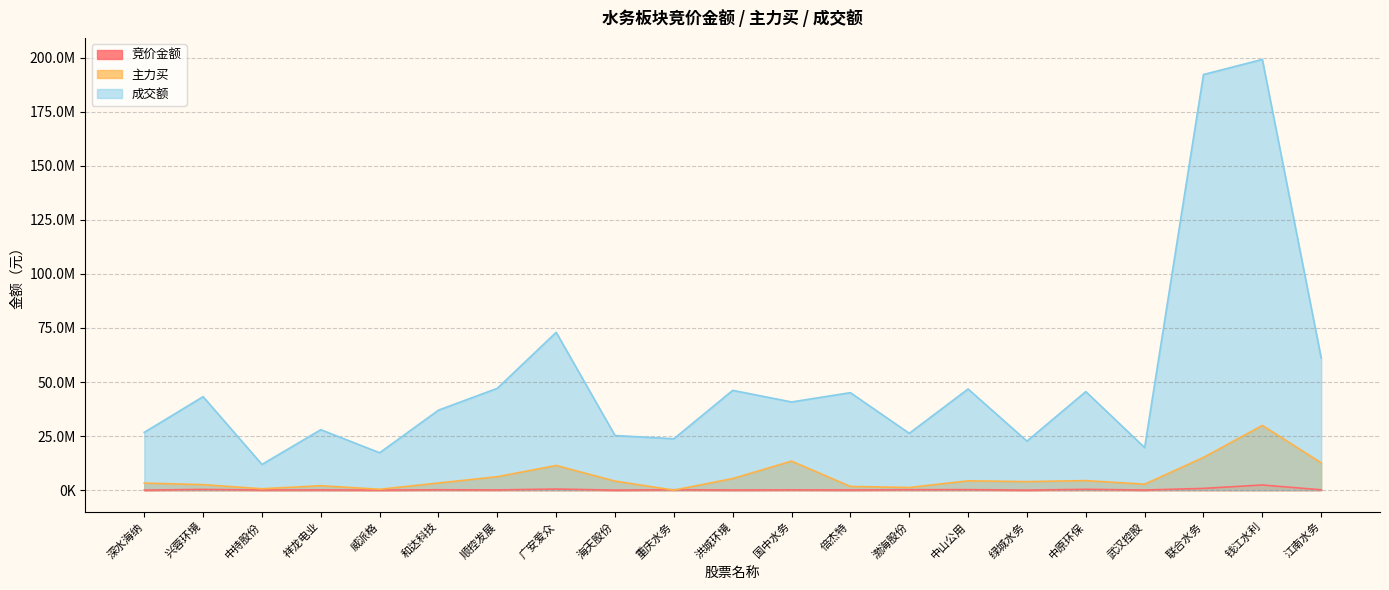

What value does the 成交额 series have at 联合水务, to the nearest 50?

192199650